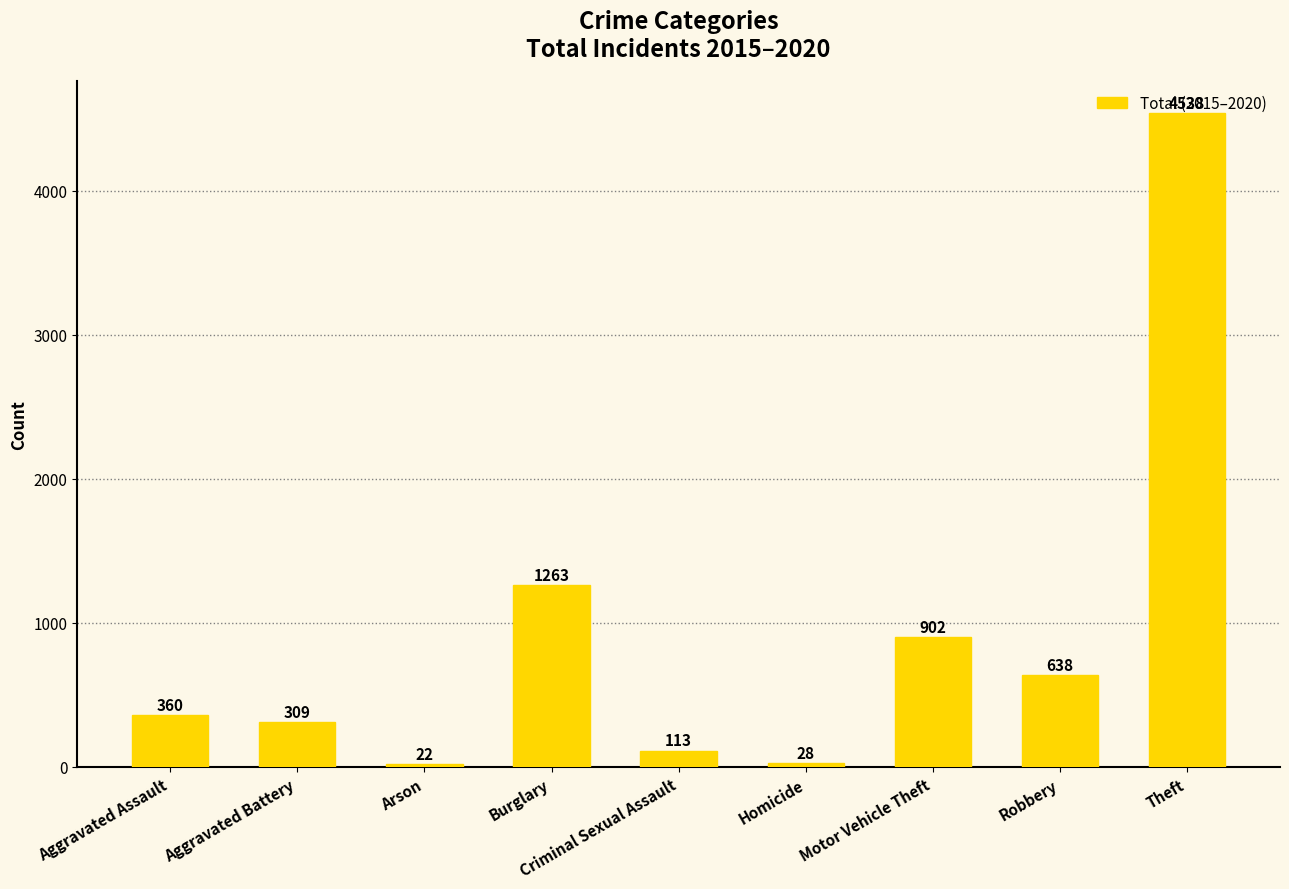

At which label is the value closest to 2280?

Burglary